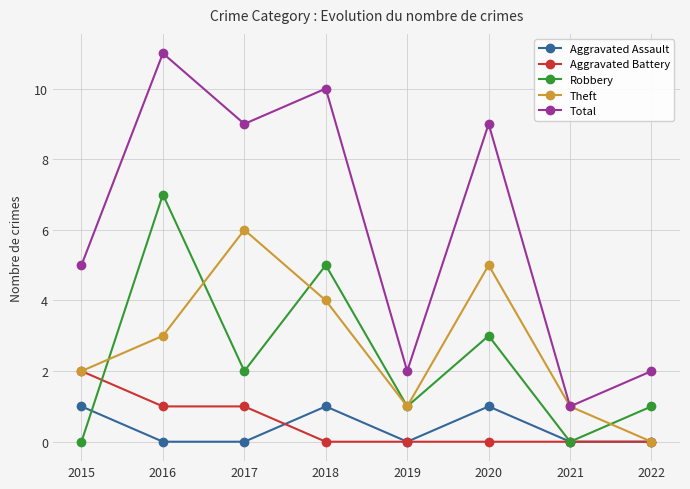

How many categories are shown in the chart?

8